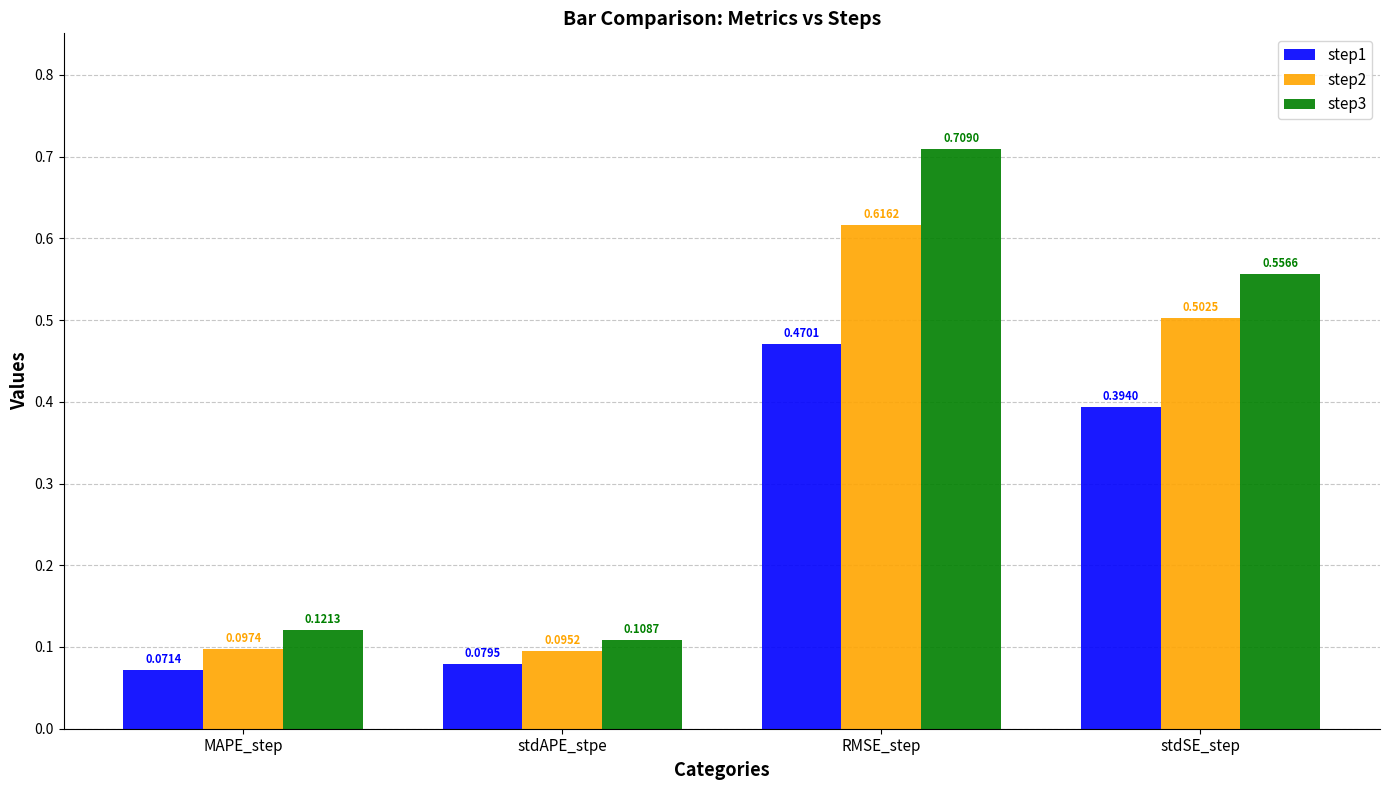

At MAPE_step, list the series in order from smallest to largest.

step1, step2, step3